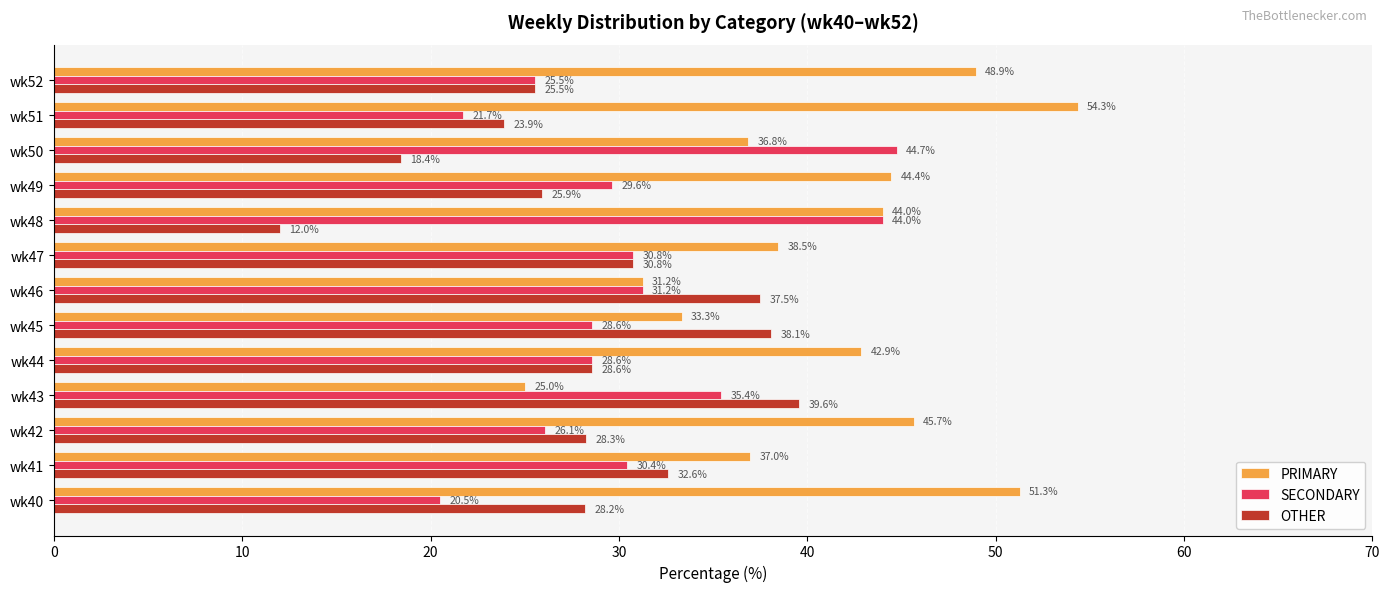

Which series has the largest range (max minus min)?

PRIMARY